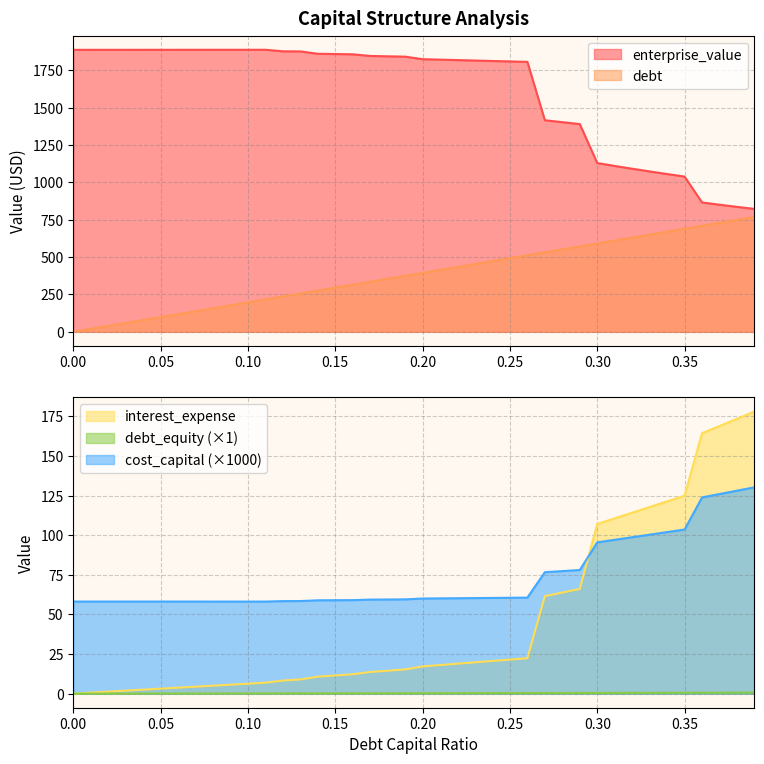

True or false: interest_expense and enterprise_value intersect in this chart.

False